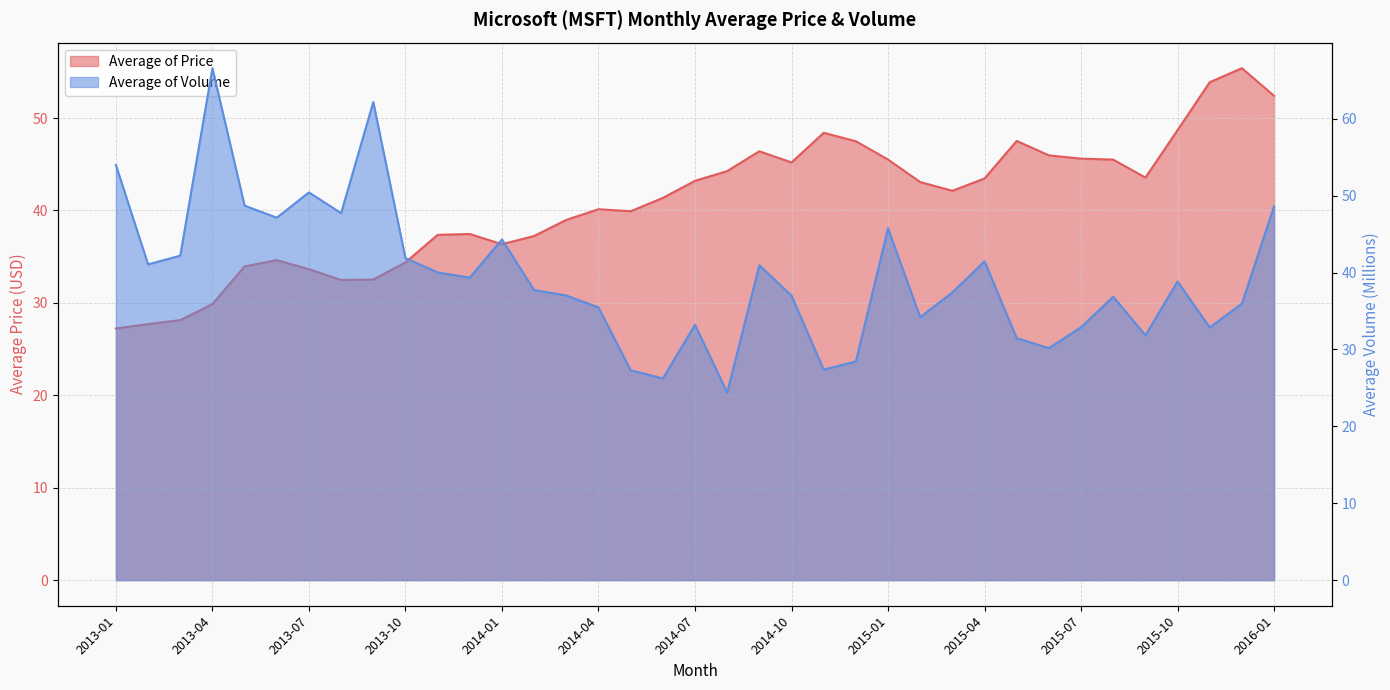

At how many categories does at least one series exceed 39?

35